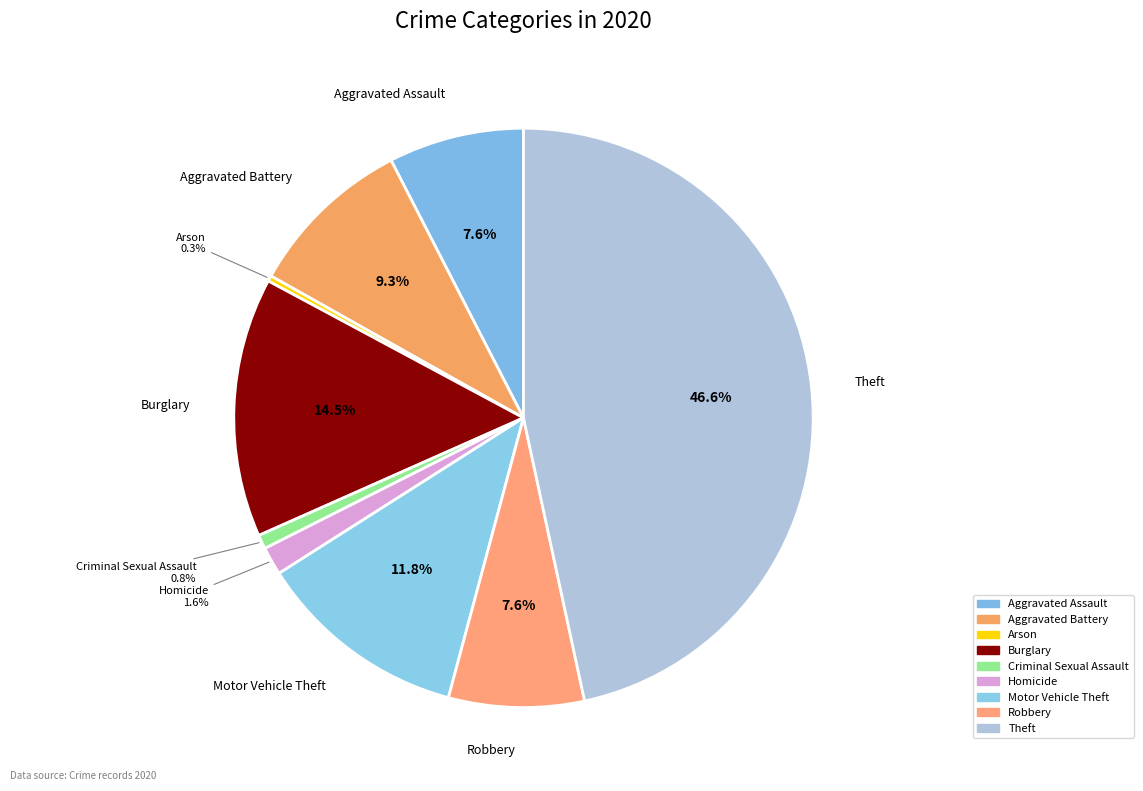

Count the number of slices in the pie.

9